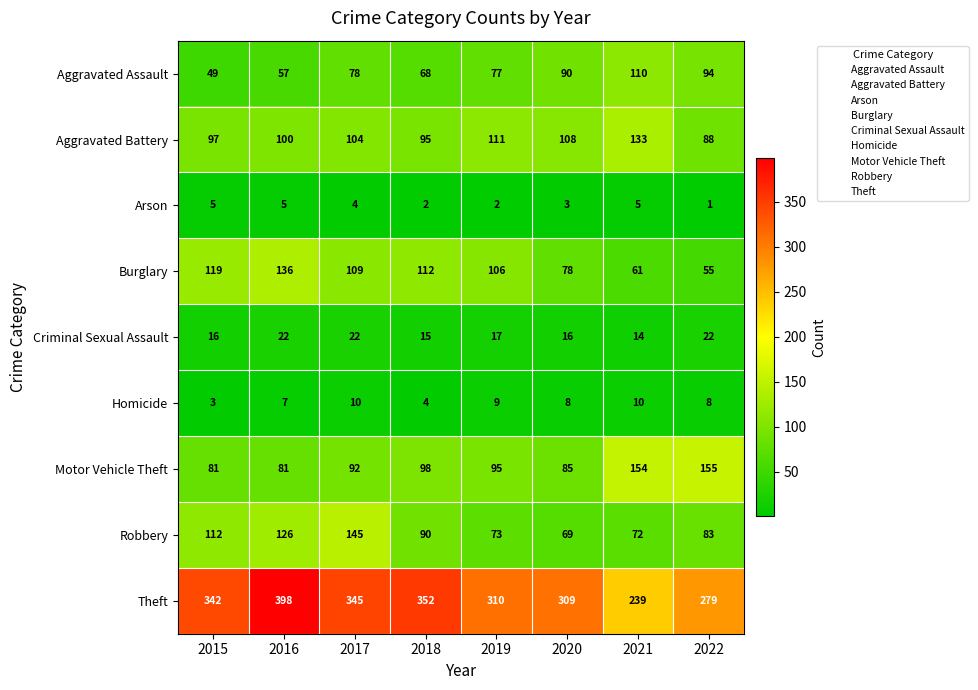

What is the difference between the highest and lowest values at 2015?

339